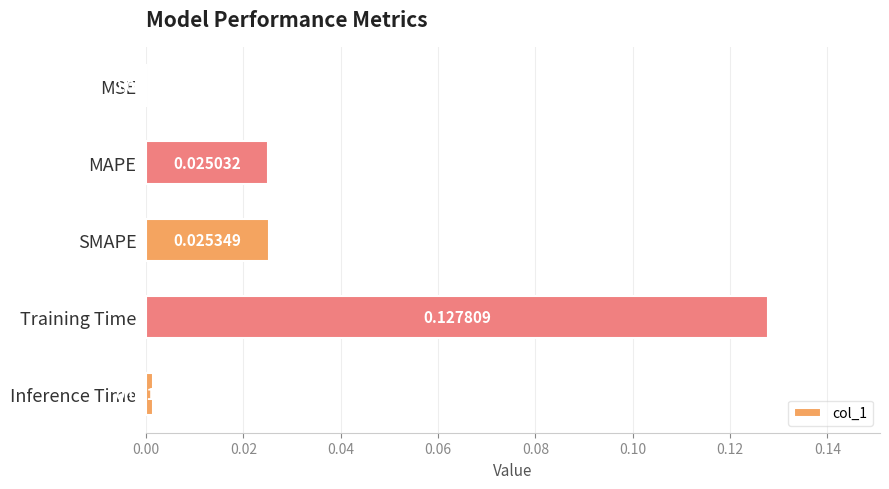

Which label corresponds to the largest value in the chart?

Training Time